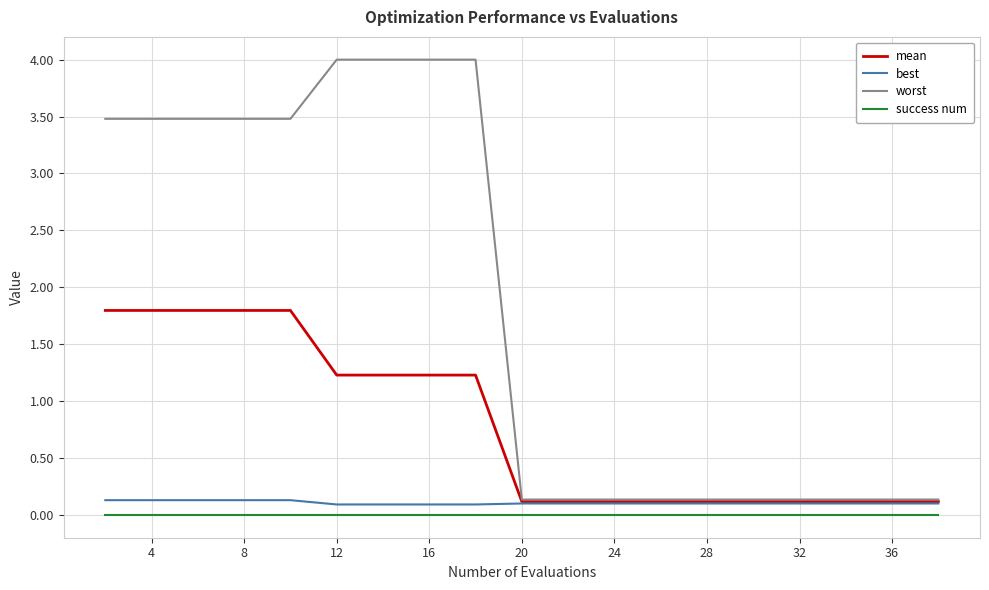

Which series has the largest total across all categories?

worst